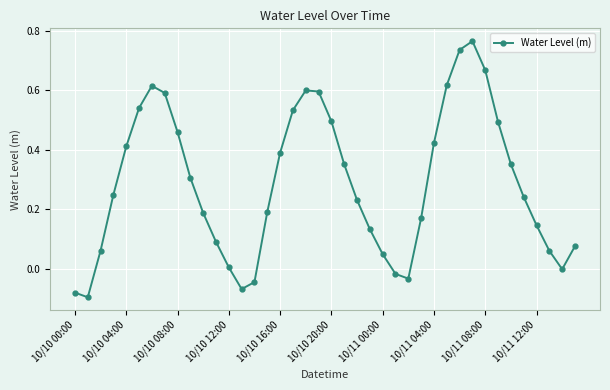

True or false: the data has more than 0 interior local peaks.

True